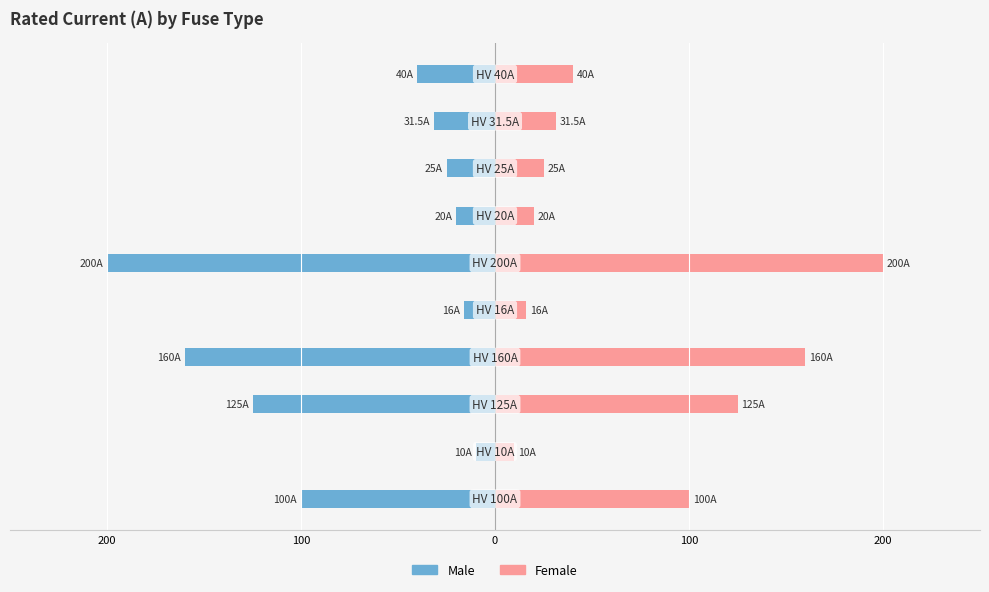

List the series in order of their peak value, highest first.

Female, Male